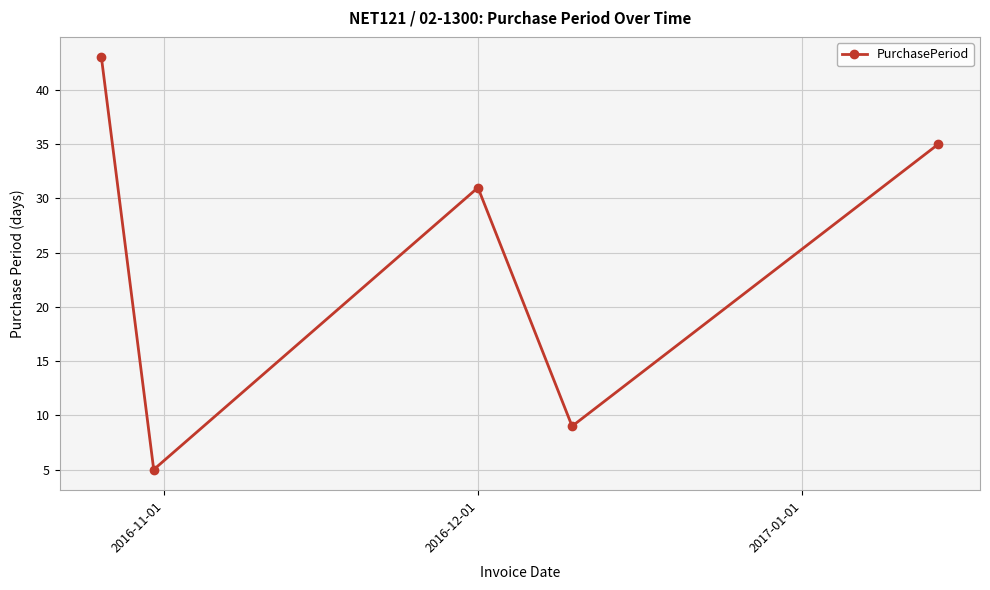

What is the sum of all values?

123